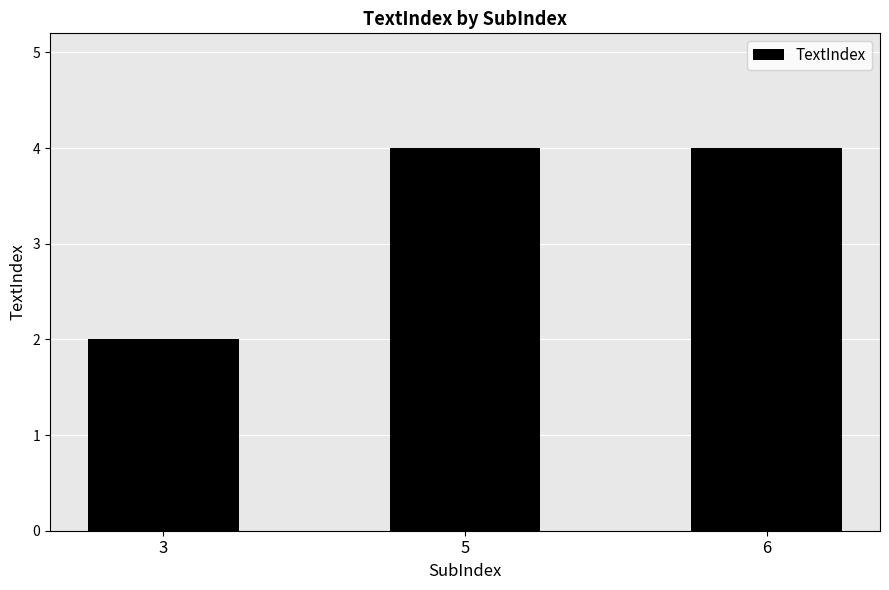

What is the difference between the values at 3 and 6?

2